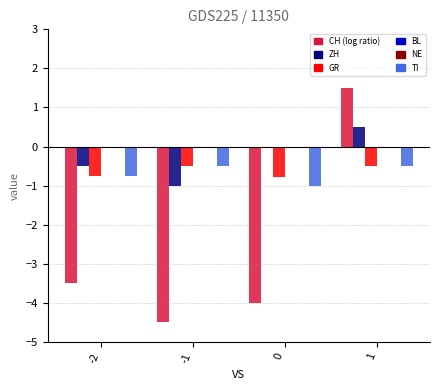

Rank the series by their maximum value, from lowest to highest.

GR, TI, BL, NE, ZH, CH